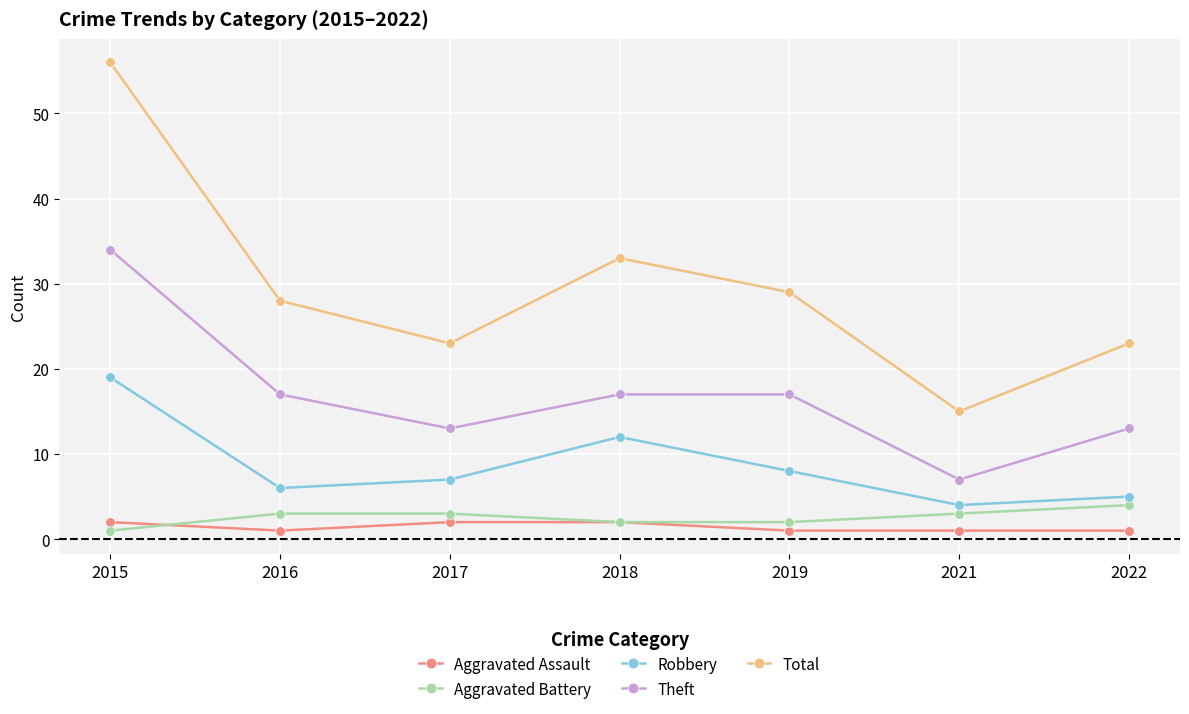

True or false: Total and Aggravated Assault cross at least once.

False